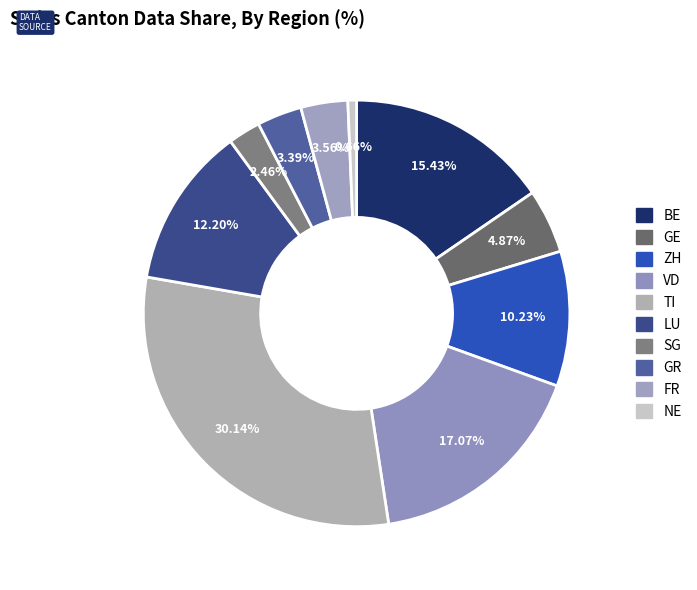

To the nearest percent, what is the average slice percentage?

10%